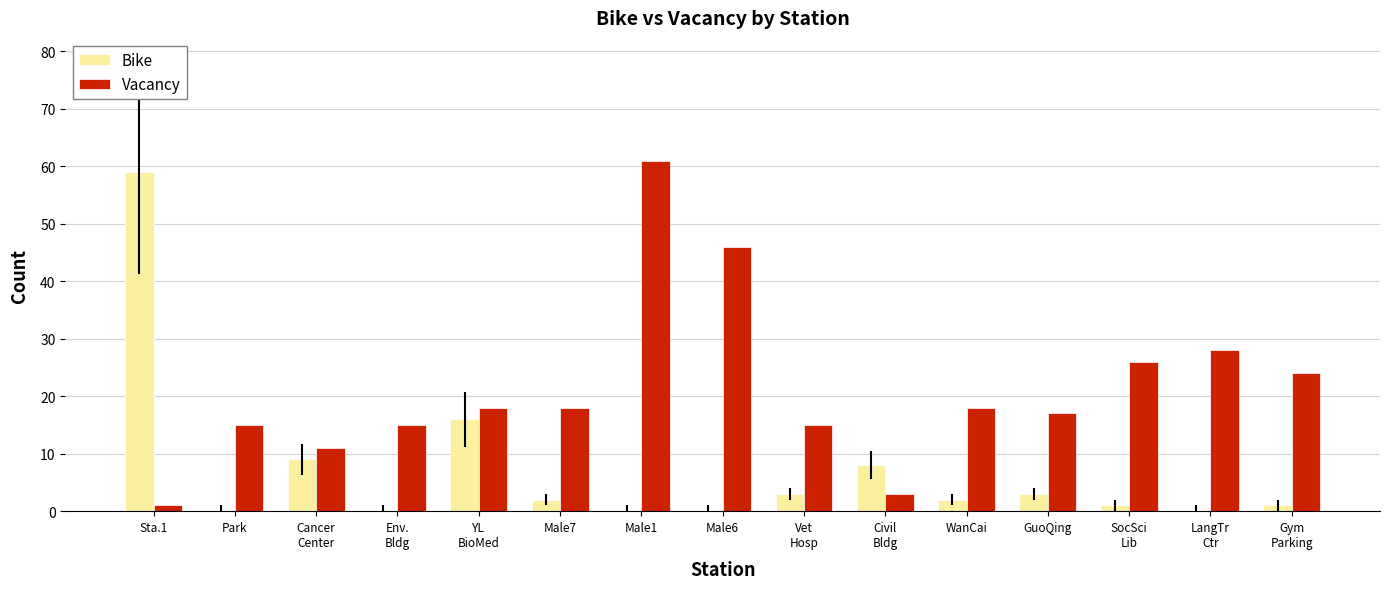

Which series has the largest total across all categories?

Vacancy